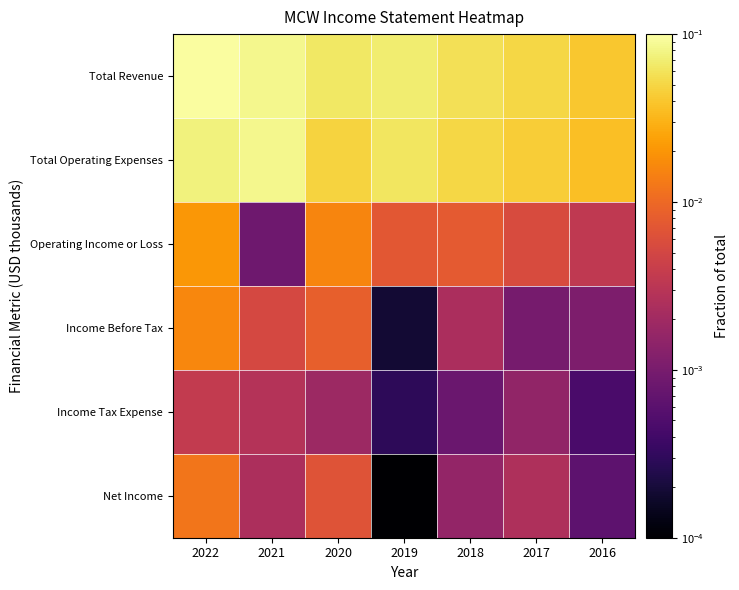

Which series has the largest total across all categories?

Total Revenue